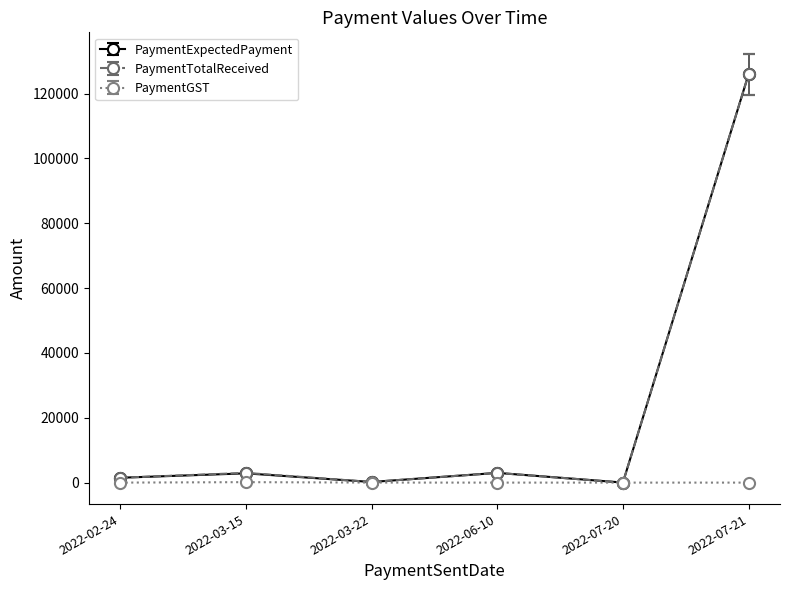

What is the difference between the highest and lowest values at 2022-06-10?

3000.0